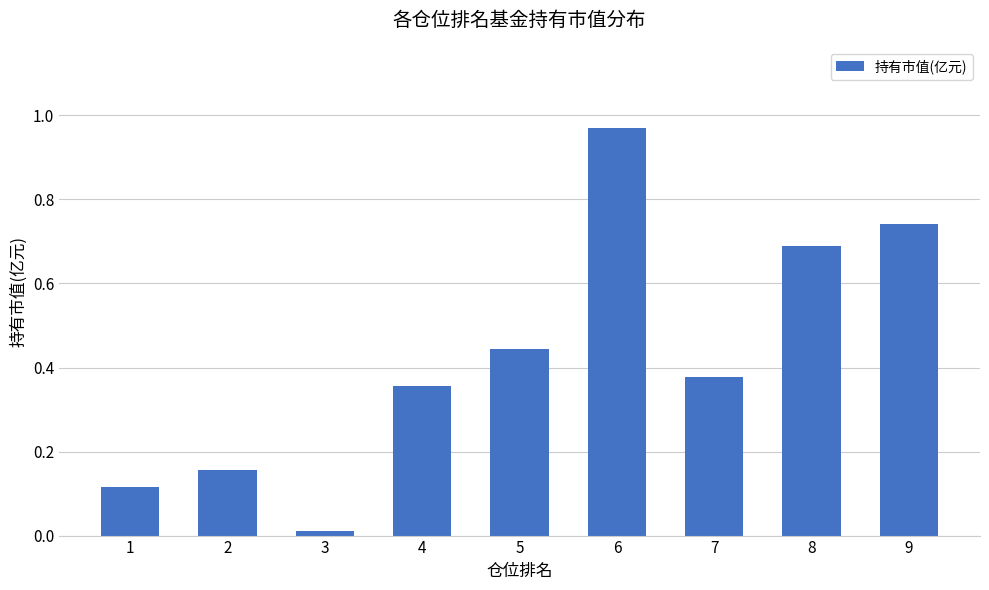

Which has a higher value, 5 or 9?

9